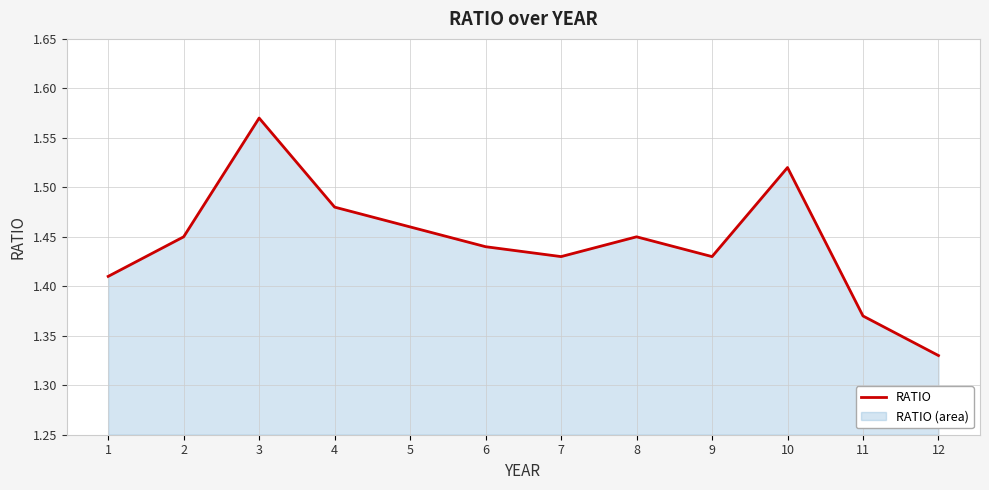

At which category does the data reach its first local valley?

7